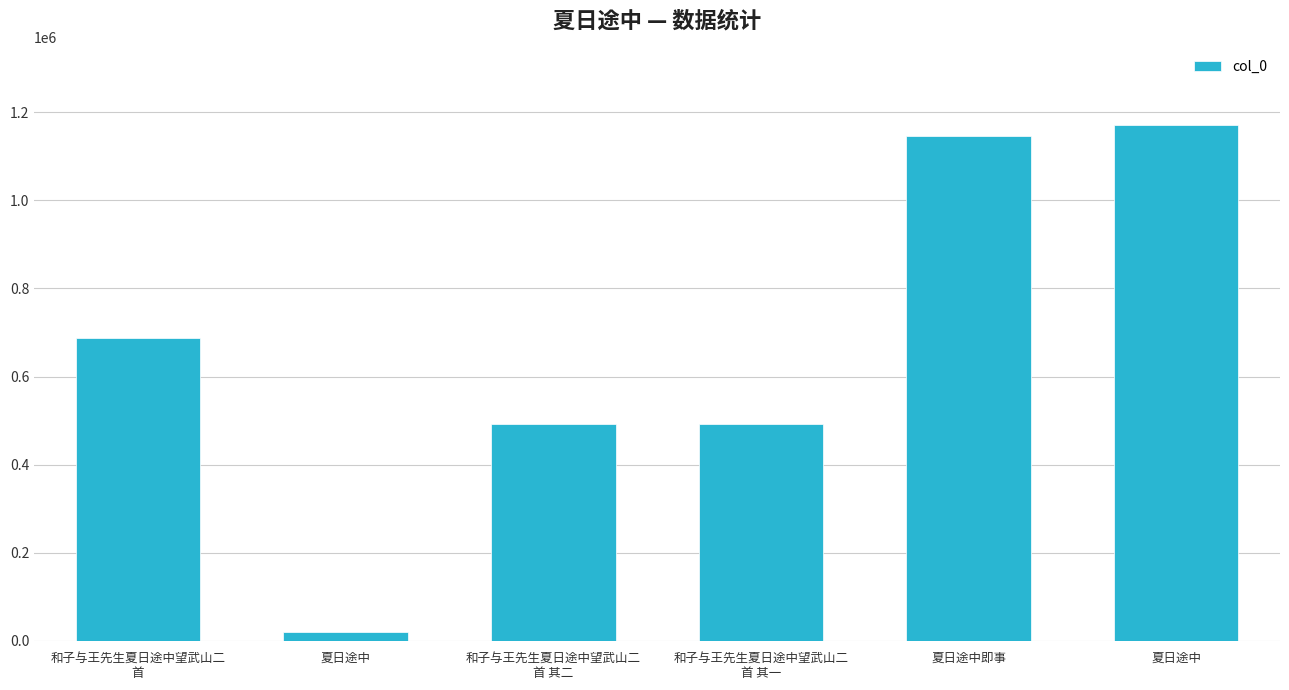

What is the average value?

668213